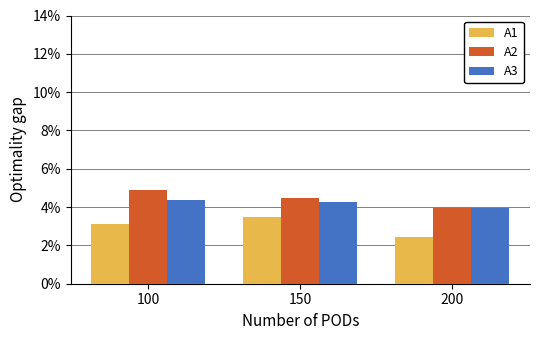

What is the difference between the highest and lowest values at 100?

1.8